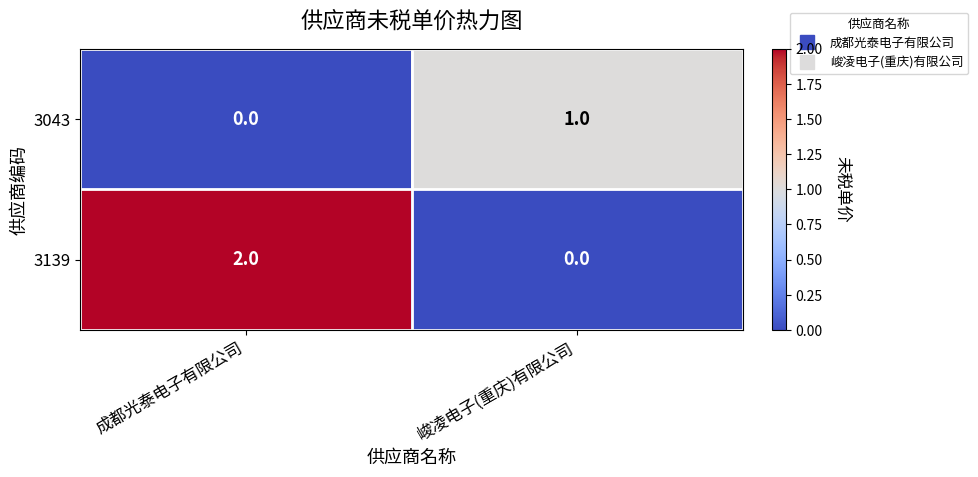

Reading right to left, list all the values displayed in this chart.

3043: 峻凌电子(重庆)有限公司=1	成都光泰电子有限公司=0
3139: 峻凌电子(重庆)有限公司=0	成都光泰电子有限公司=2